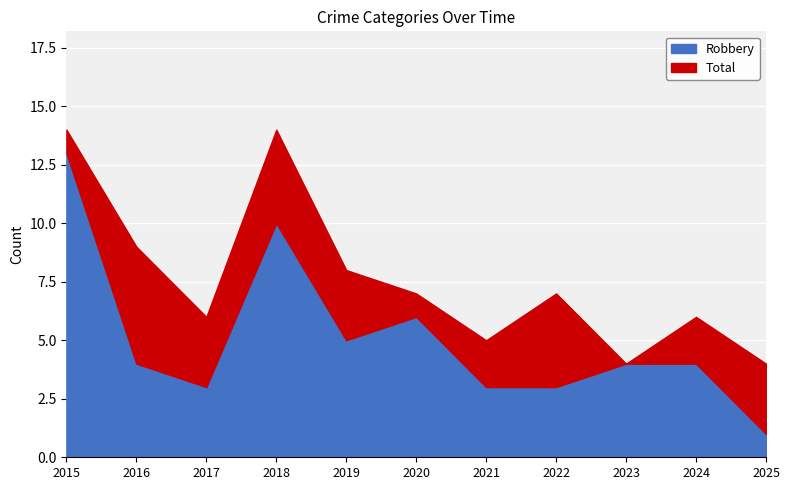

True or false: Robbery and Total intersect in this chart.

False